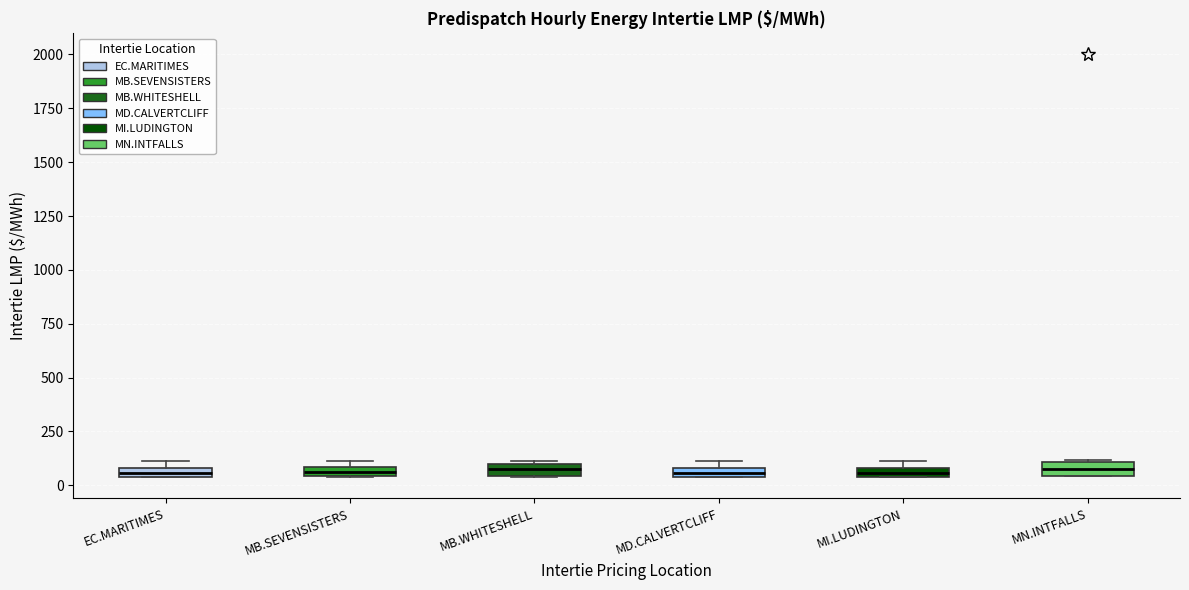

Where is the upper edge of the box for MN.INTFALLS on the y-axis? The values are not printed on the chart, so give them approximately, as read against the axis.

100